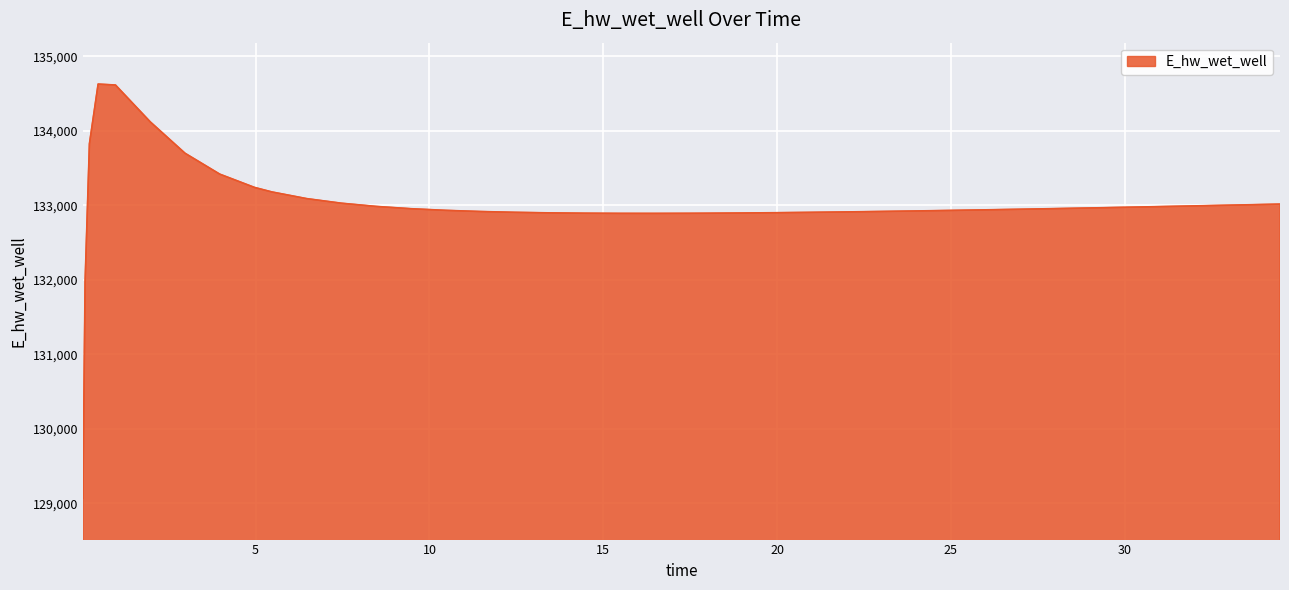

What is the greatest value displayed?

134628.0